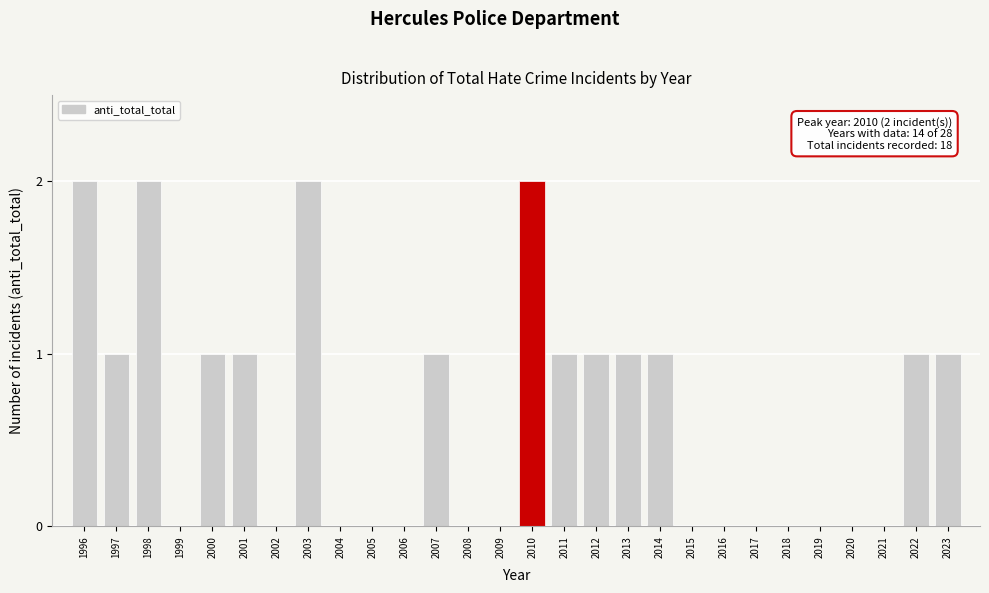

Reading right to left, transcribe all the data shown in this chart.

2023=1	2022=1	2021=0	2020=0	2019=0	2018=0	2017=0	2016=0	2015=0	2014=1	2013=1	2012=1	2011=1	2010=2	2009=0	2008=0	2007=1	2006=0	2005=0	2004=0	2003=2	2002=0	2001=1	2000=1	1999=0	1998=2	1997=1	1996=2